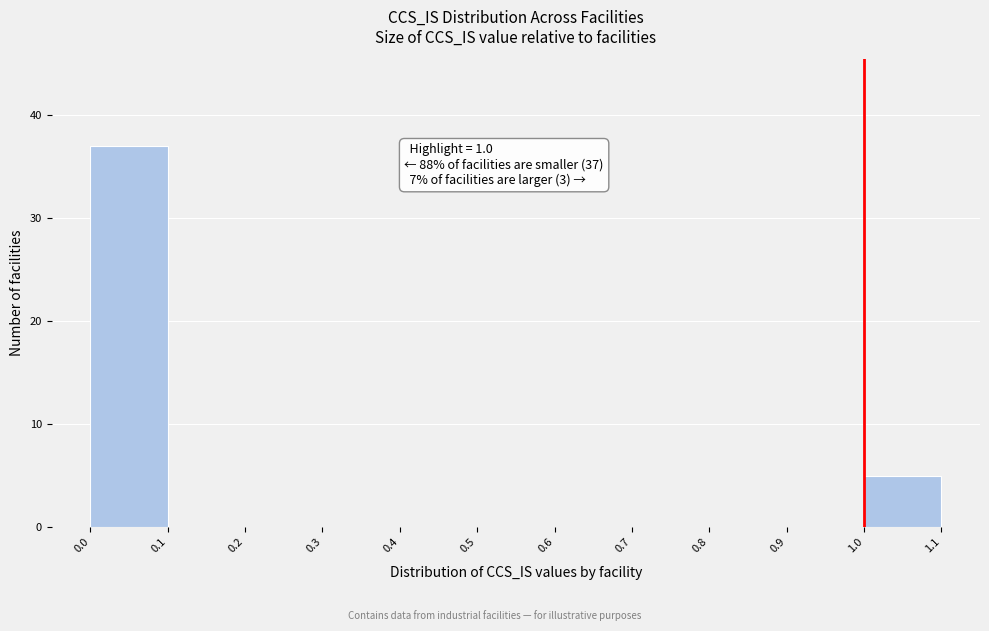

Over which range of the x-axis is the bar tallest?

0.0 to 0.1